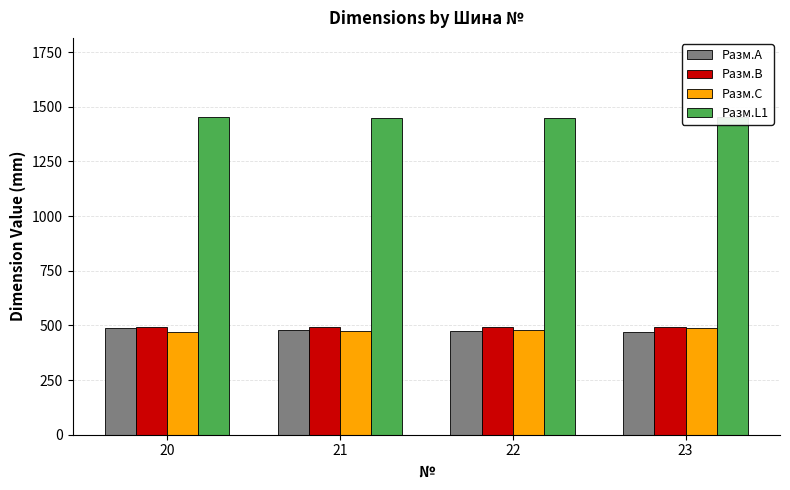

Reading right to left, list all the values displayed in this chart.

Разм.A: 23=468.5	22=473.2	21=480.2	20=489.5
Разм.B: 23=493.9	22=493.9	21=493.9	20=493.9
Разм.C: 23=489.5	22=480.2	21=473.2	20=468.5
Разм.L1: 23=1451.9	22=1447.3	21=1447.3	20=1451.9